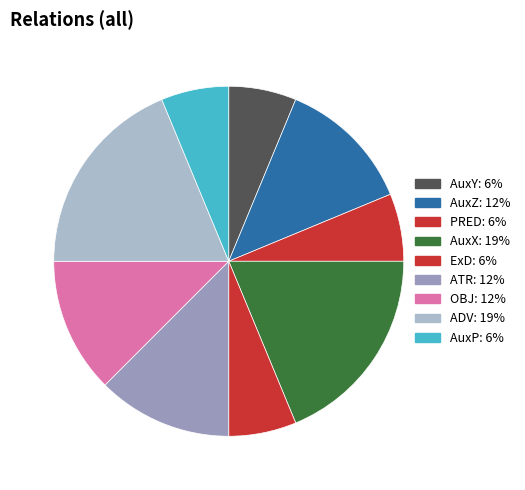

Do OBJ and ATR together represent more than half of the pie?

No